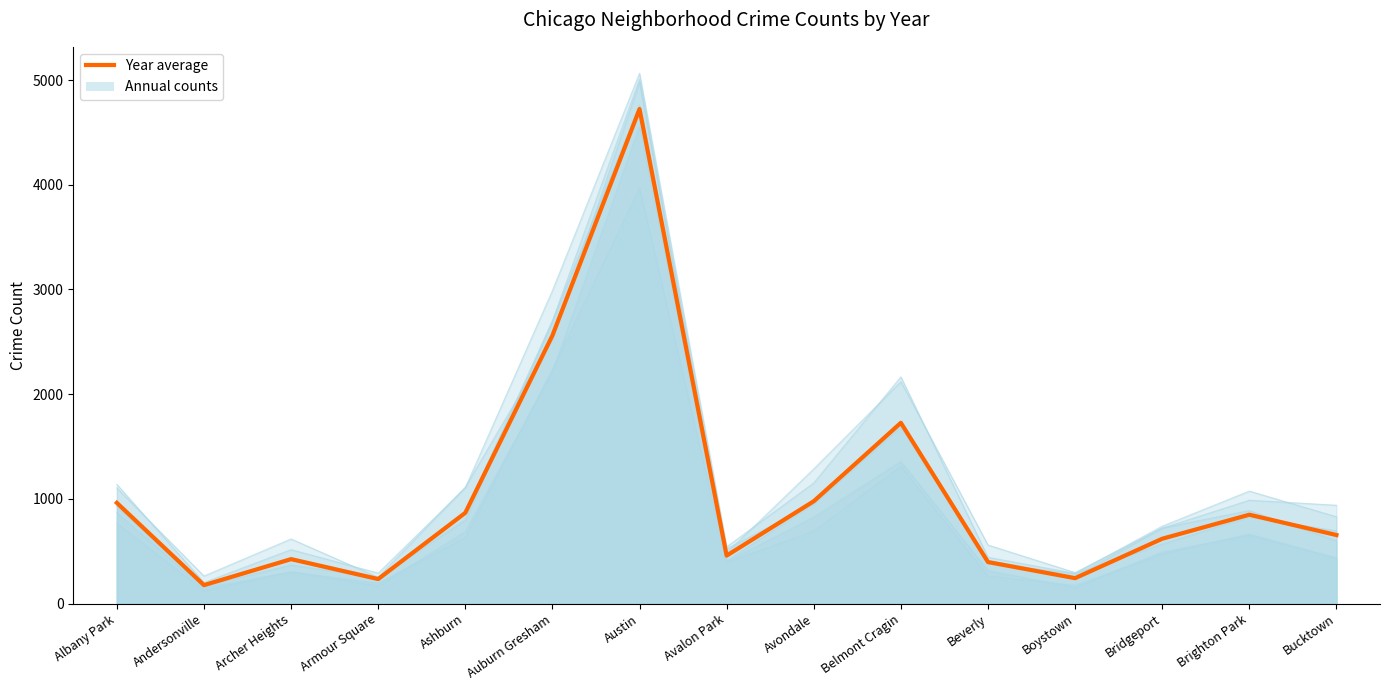

What is the label of the 4th point from the left?

Armour Square